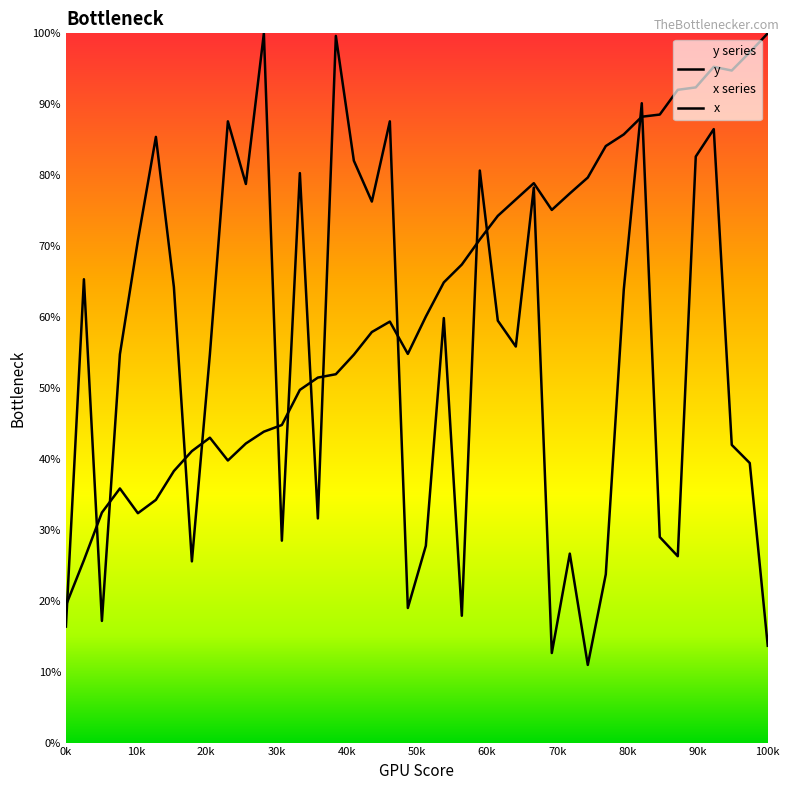

Which series changed the most between 12 and 19?

y